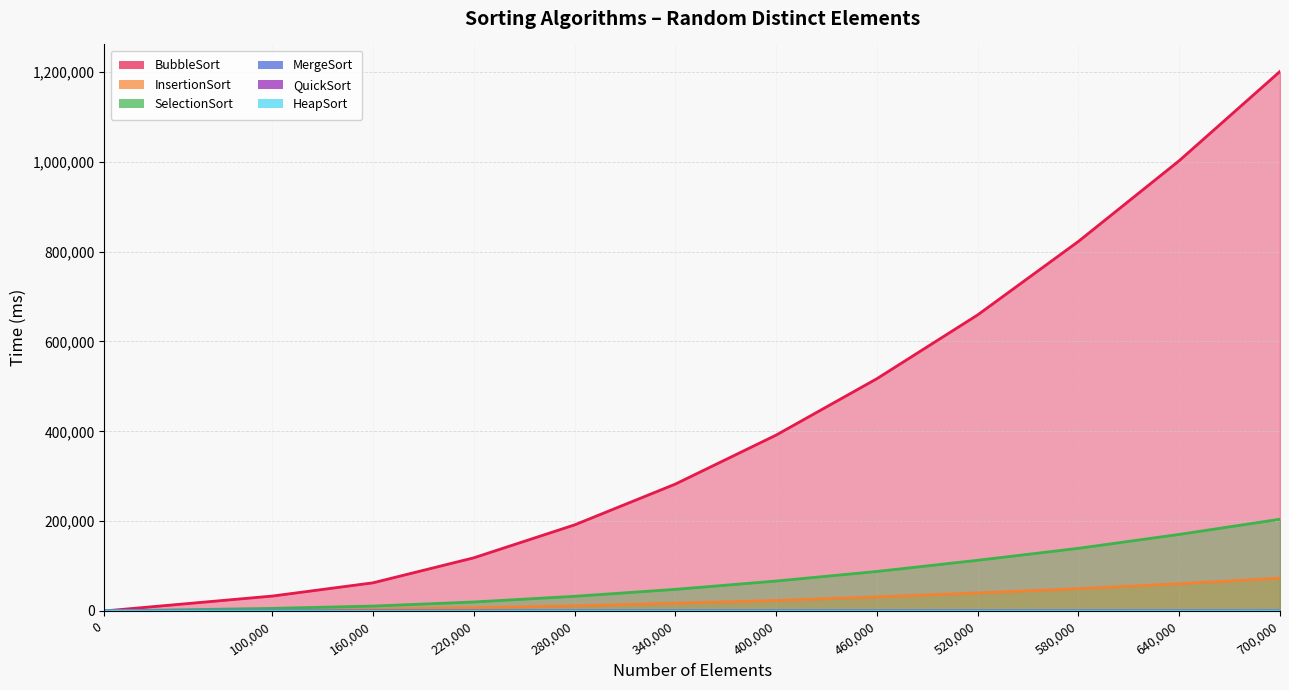

What is the greatest value displayed?

1201261.0